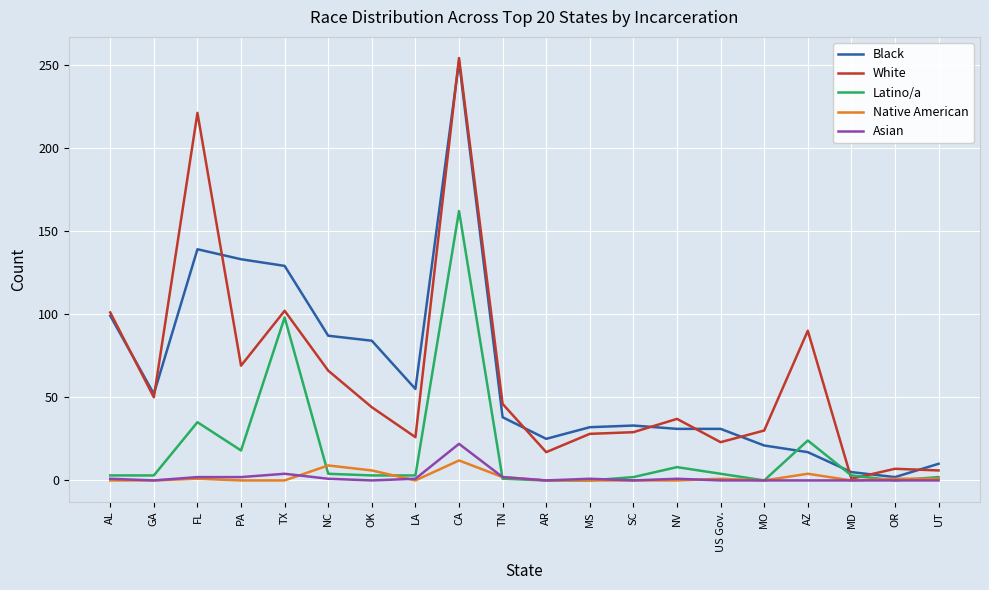

Which category has the highest value across all series?

CA